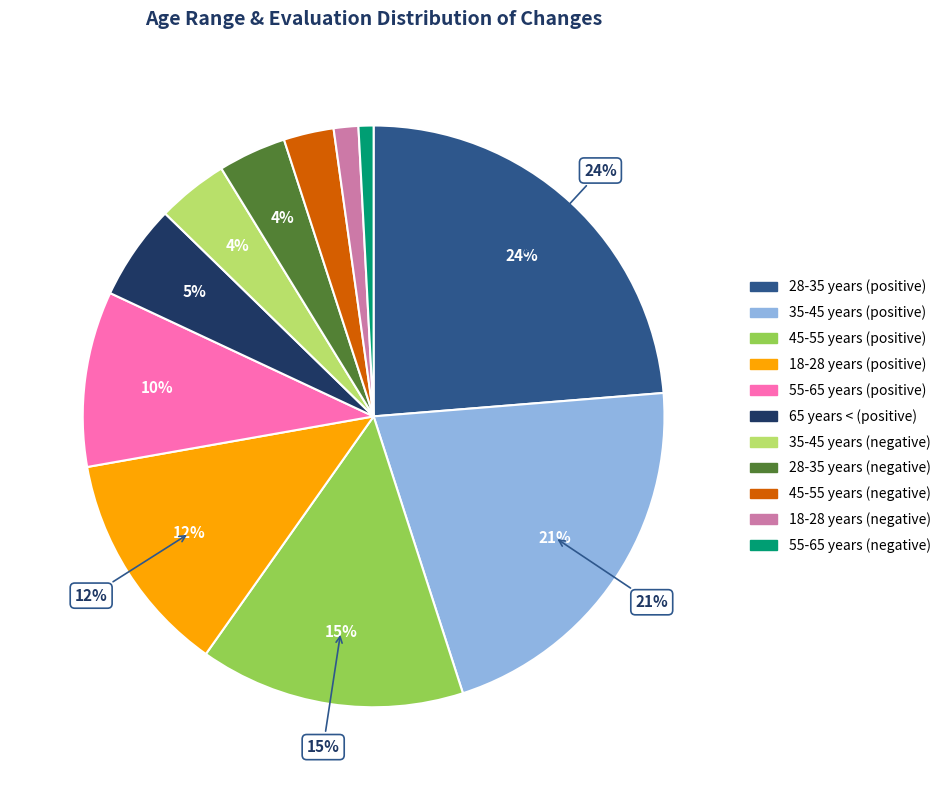

Which category has the smallest portion of the pie?

55-65 years (negative)